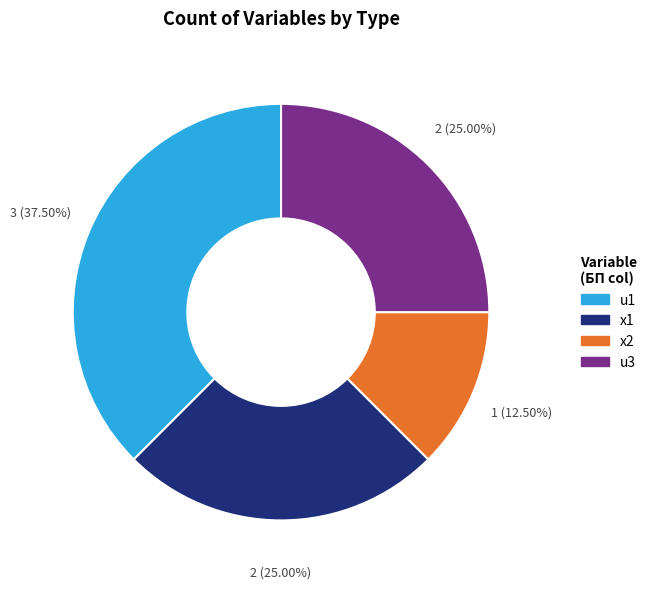

Is u3 the majority of the pie?

No